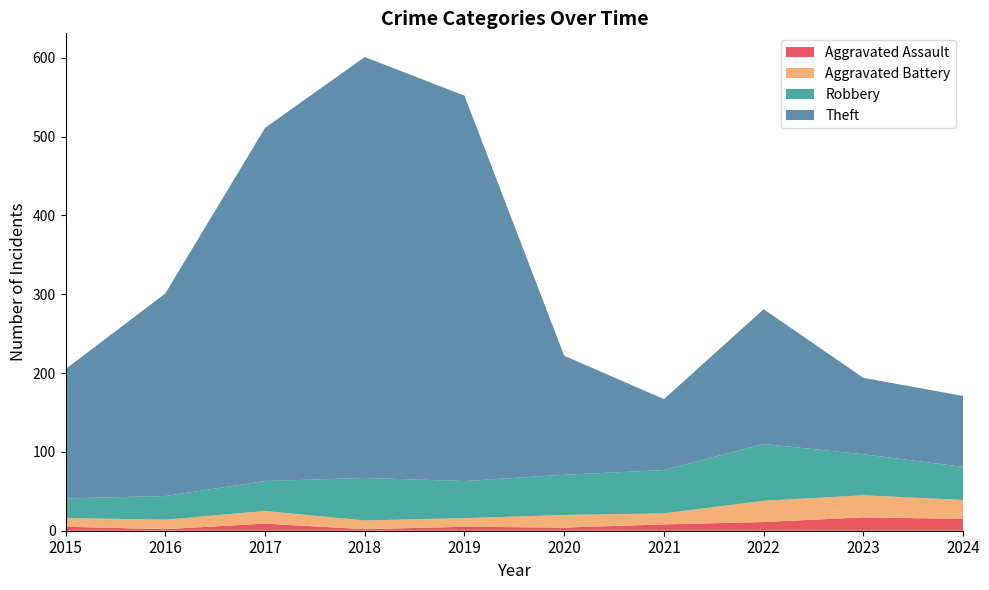

Reading left to right, list all the values displayed in this chart.

Aggravated Assault: 2015=5	2016=2	2017=9	2018=2	2019=5	2020=4	2021=8	2022=11	2023=17	2024=15
Aggravated Battery: 2015=11	2016=12	2017=16	2018=11	2019=11	2020=16	2021=14	2022=27	2023=28	2024=24
Robbery: 2015=25	2016=30	2017=38	2018=54	2019=47	2020=51	2021=55	2022=72	2023=52	2024=42
Theft: 2015=164	2016=257	2017=448	2018=534	2019=489	2020=151	2021=90	2022=171	2023=97	2024=90